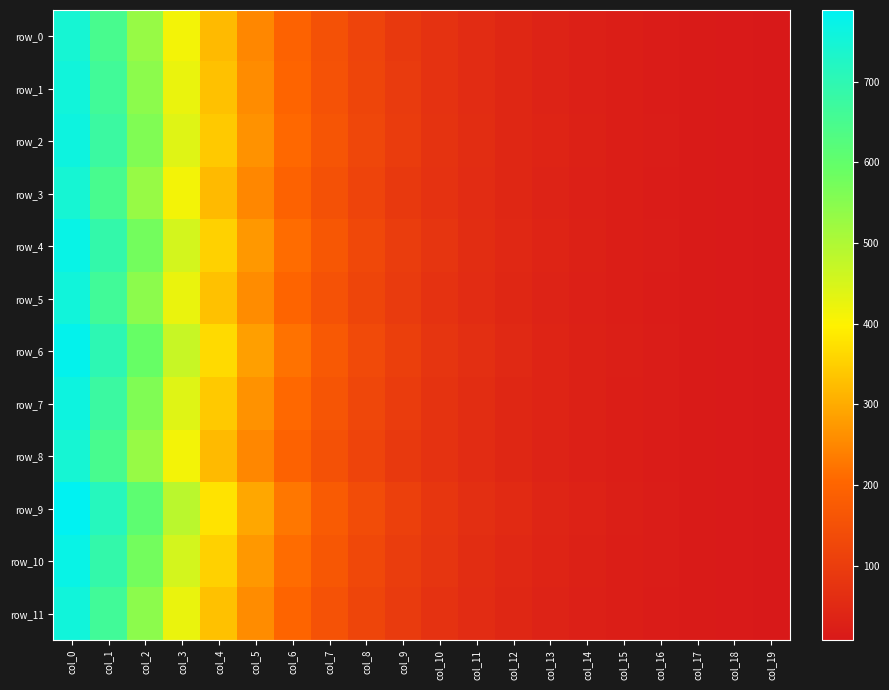

What is the difference between the highest and lowest values at col_6?

34.6